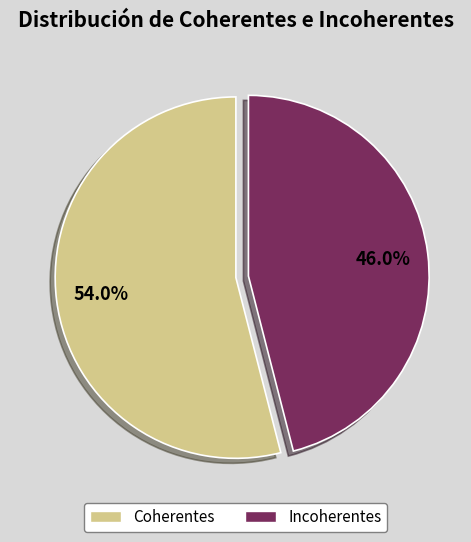

Is it true that Coherentes is 54% of the pie?

True